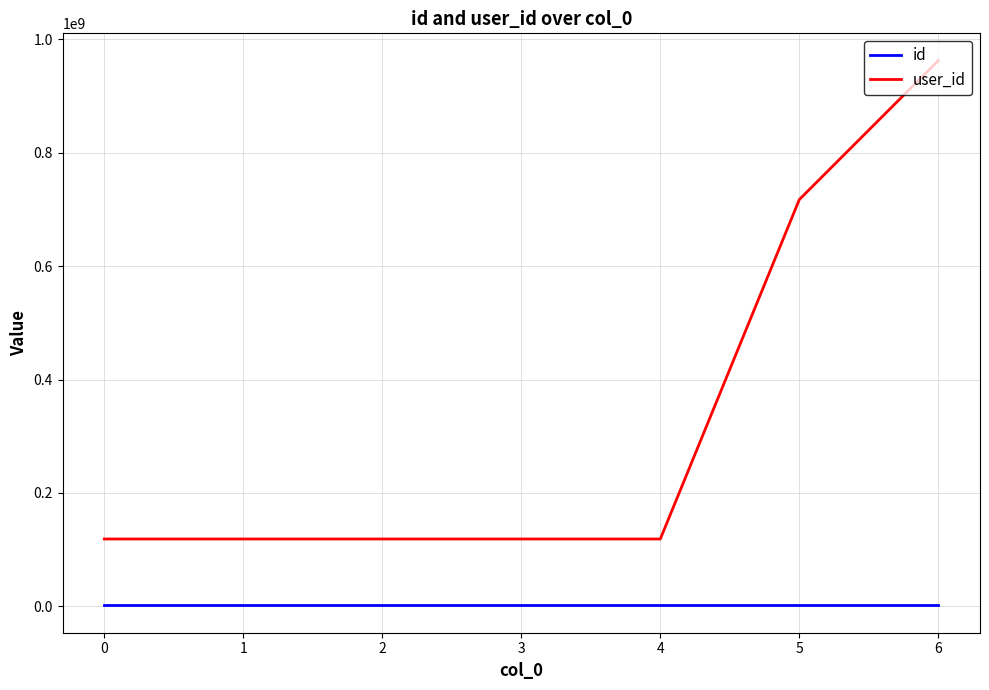

Is this an area chart (filled region under the line)?

No